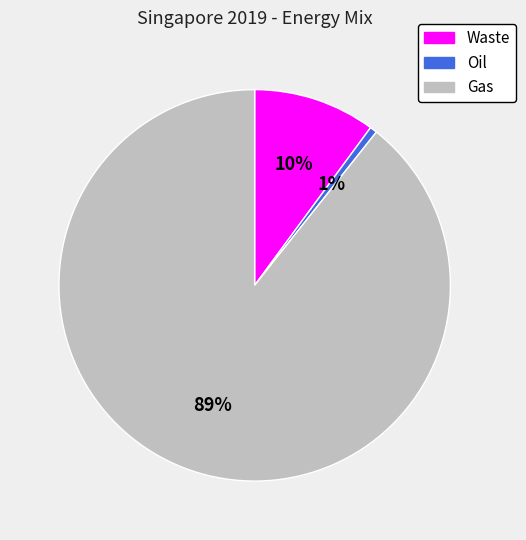

Is it true that Oil is 1% of the pie?

True